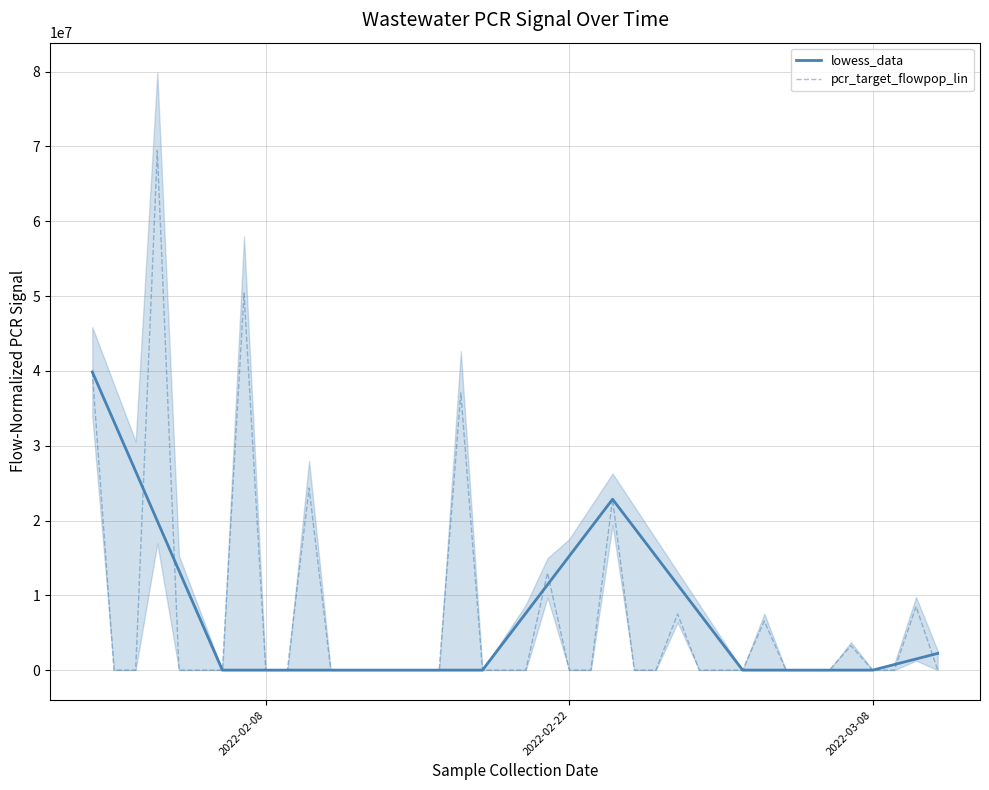

What is the highest value of the pcr_target_flowpop_lin series?

69464974.0